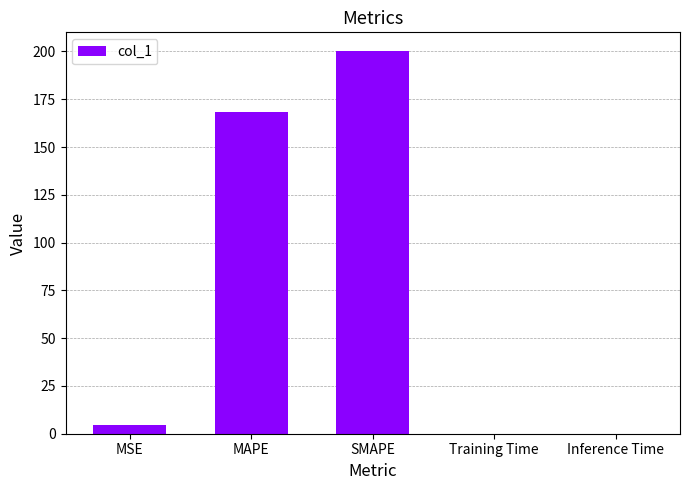

The value at SMAPE is 200.0. True or false?

True